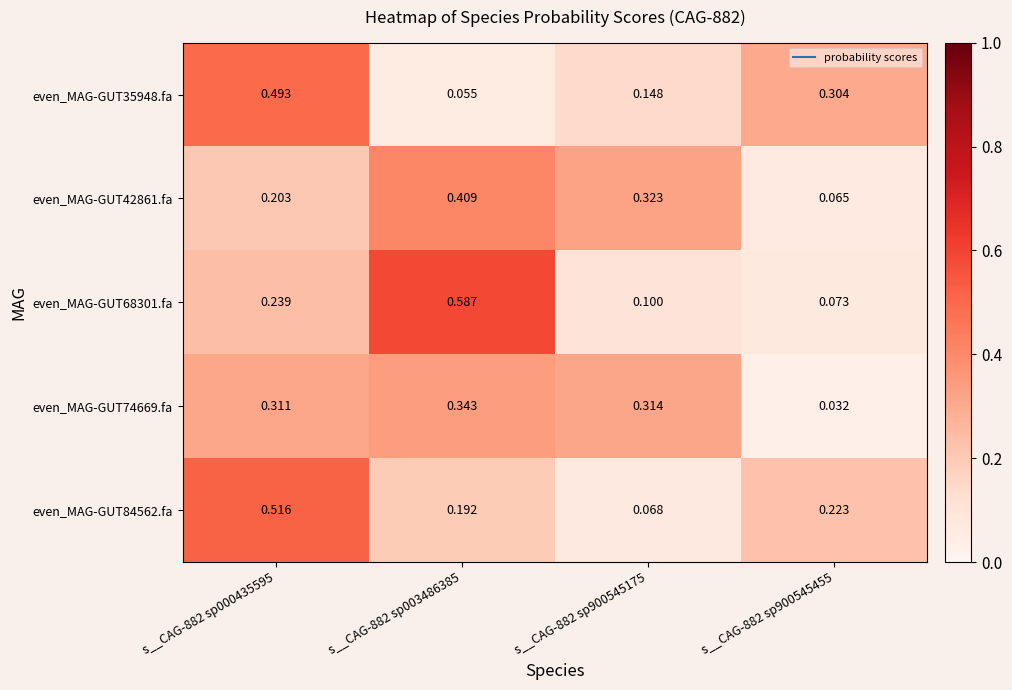

Is the value of even_MAG-GUT84562.fa at s__CAG-882 sp900545175 greater than the value of even_MAG-GUT68301.fa at s__CAG-882 sp003486385?

No